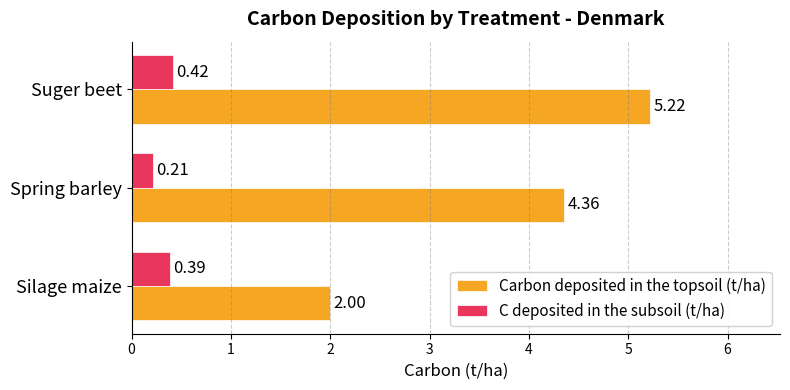

Count the number of data series in this chart.

2